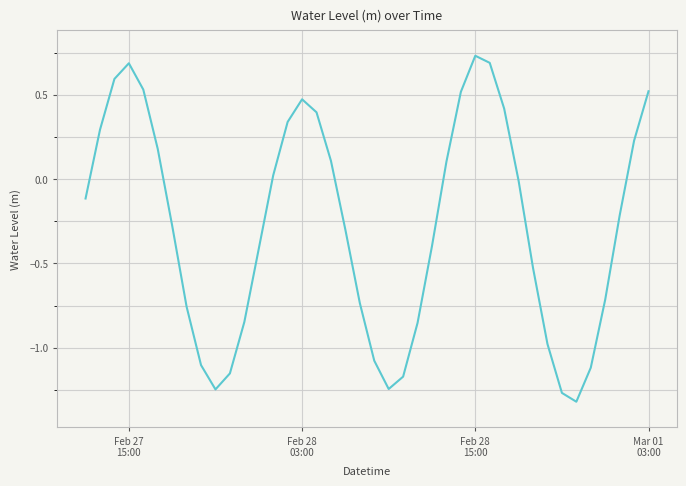

What is the maximum value shown in the chart?

0.7